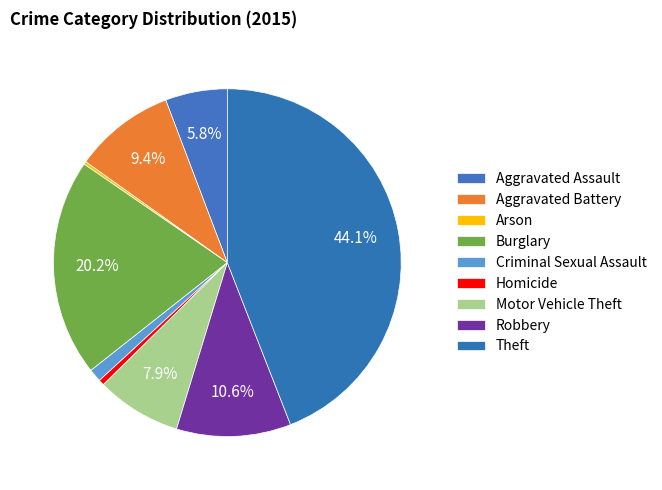

How much of the chart is everything except Burglary?

79.8%